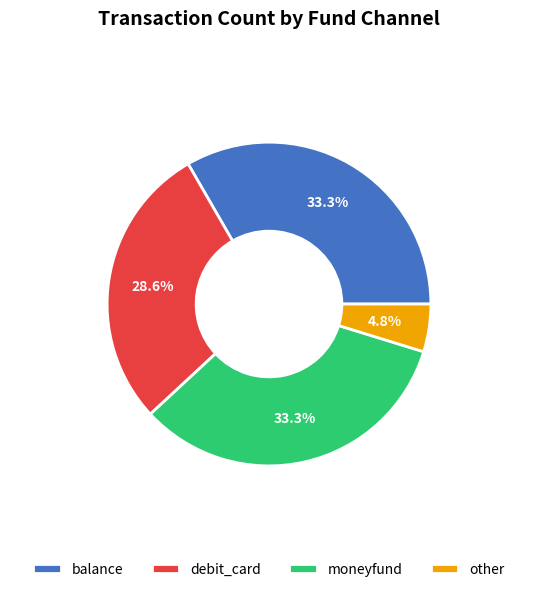

Between debit_card and moneyfund, which is larger?

moneyfund